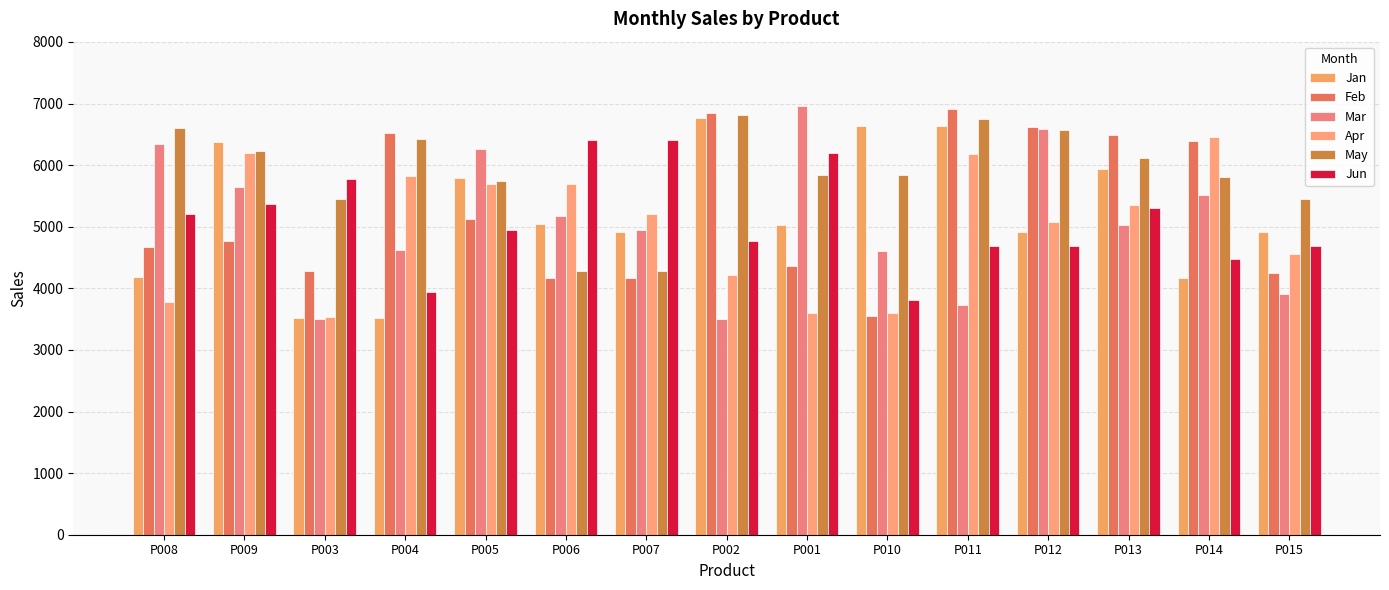

At how many categories does at least one series exceed 3869?

15